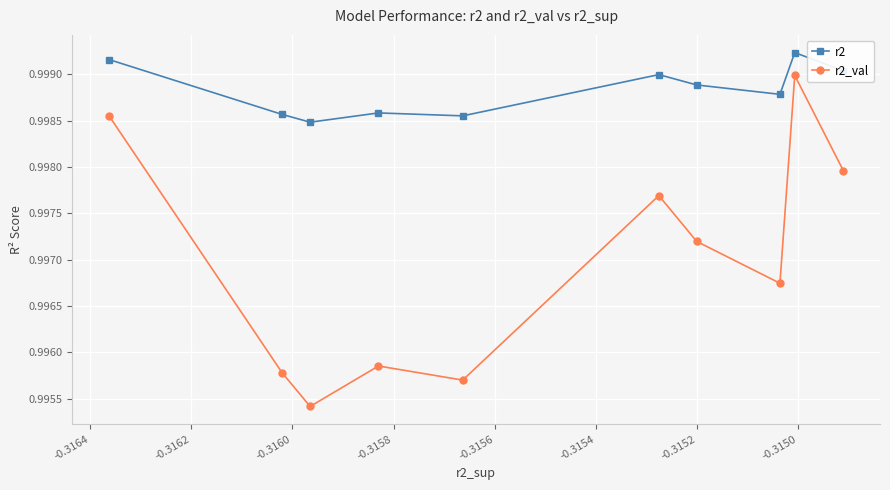

List the series in order of their overall mean, lowest first.

r2_val, r2